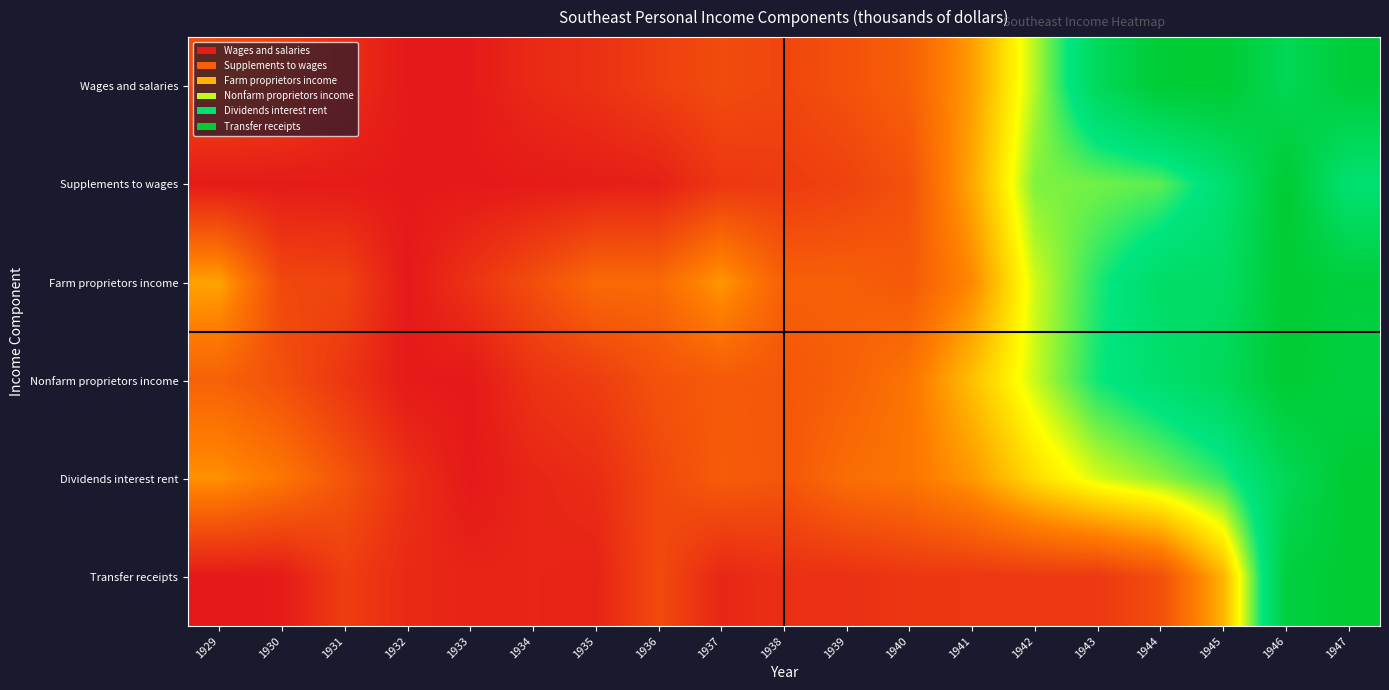

Reading left to right, list all the values displayed in this chart.

Wages and salaries: 1929=0.1	1930=0.1	1931=0.1	1932=0.0	1933=0.0	1934=0.0	1935=0.1	1936=0.1	1937=0.2	1938=0.1	1939=0.2	1940=0.2	1941=0.4	1942=0.6	1943=0.9	1944=1.0	1945=1.0	1946=0.9	1947=1.0
Supplements to wages: 1929=0.0	1930=0.0	1931=0.0	1932=0.0	1933=0.0	1934=0.0	1935=0.0	1936=0.0	1937=0.1	1938=0.1	1939=0.1	1940=0.2	1941=0.4	1942=0.6	1943=0.7	1944=0.7	1945=0.8	1946=1.0	1947=0.8
Farm proprietors income: 1929=0.4	1930=0.1	1931=0.1	1932=0.0	1933=0.1	1934=0.2	1935=0.2	1936=0.2	1937=0.3	1938=0.2	1939=0.2	1940=0.2	1941=0.3	1942=0.6	1943=0.7	1944=0.8	1945=0.8	1946=1.0	1947=1.0
Nonfarm proprietors income: 1929=0.2	1930=0.2	1931=0.1	1932=0.0	1933=0.0	1934=0.1	1935=0.1	1936=0.2	1937=0.2	1938=0.2	1939=0.2	1940=0.3	1941=0.4	1942=0.6	1943=0.7	1944=0.8	1945=0.9	1946=1.0	1947=1.0
Dividends interest rent: 1929=0.3	1930=0.3	1931=0.2	1932=0.1	1933=0.0	1934=0.0	1935=0.1	1936=0.1	1937=0.2	1938=0.2	1939=0.2	1940=0.3	1941=0.3	1942=0.5	1943=0.6	1944=0.6	1945=0.7	1946=0.9	1947=1.0
Transfer receipts: 1929=0.0	1930=0.0	1931=0.1	1932=0.0	1933=0.0	1934=0.0	1935=0.0	1936=0.1	1937=0.0	1938=0.1	1939=0.1	1940=0.1	1941=0.1	1942=0.1	1943=0.1	1944=0.2	1945=0.4	1946=1.0	1947=1.0